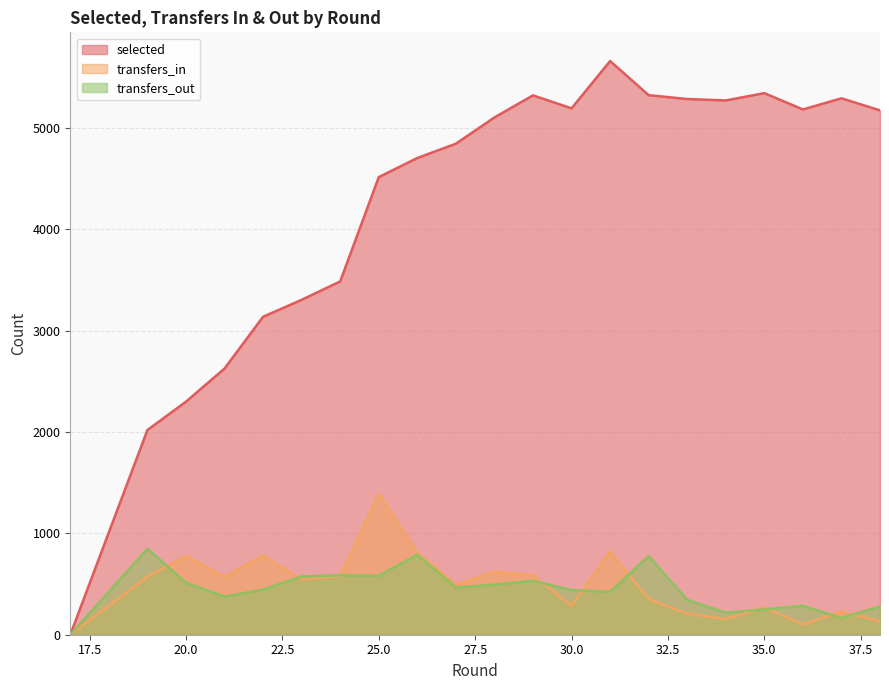

At which label does transfers_in first exceed 570?

19